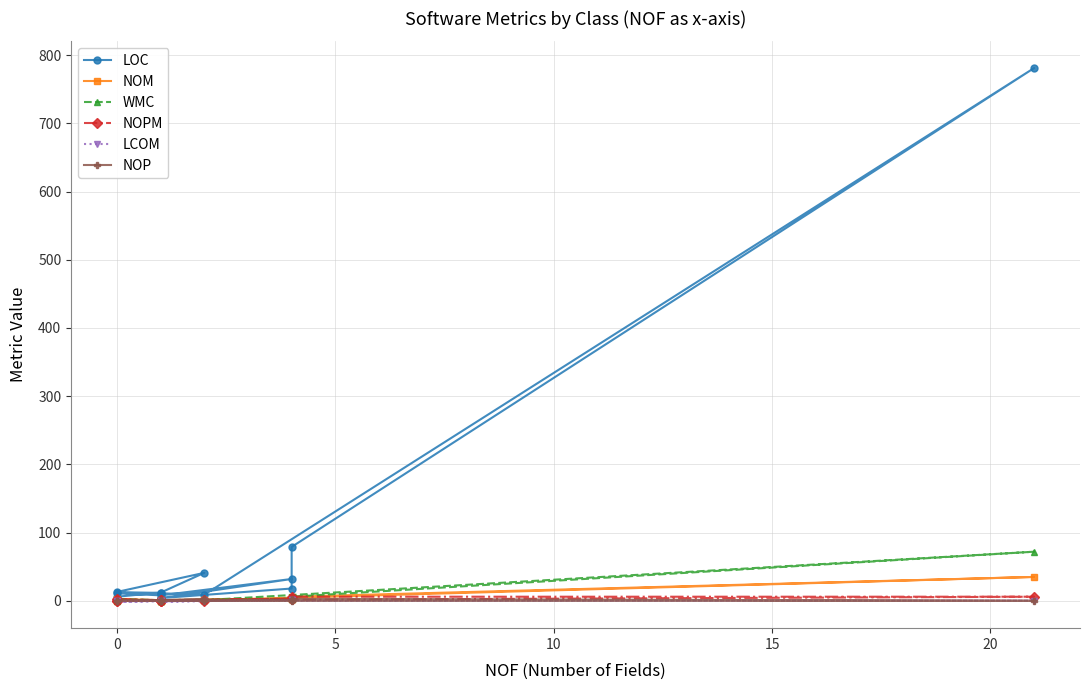

How many lines are shown in the chart?

6